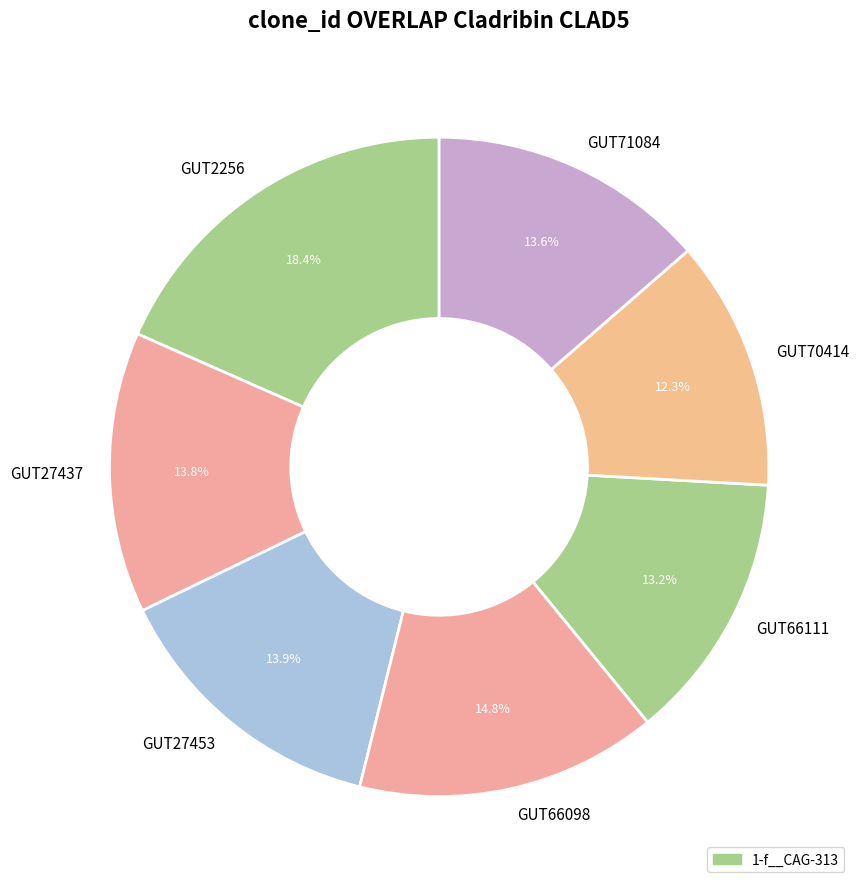

How much of the chart is everything except GUT70414?

87.7%